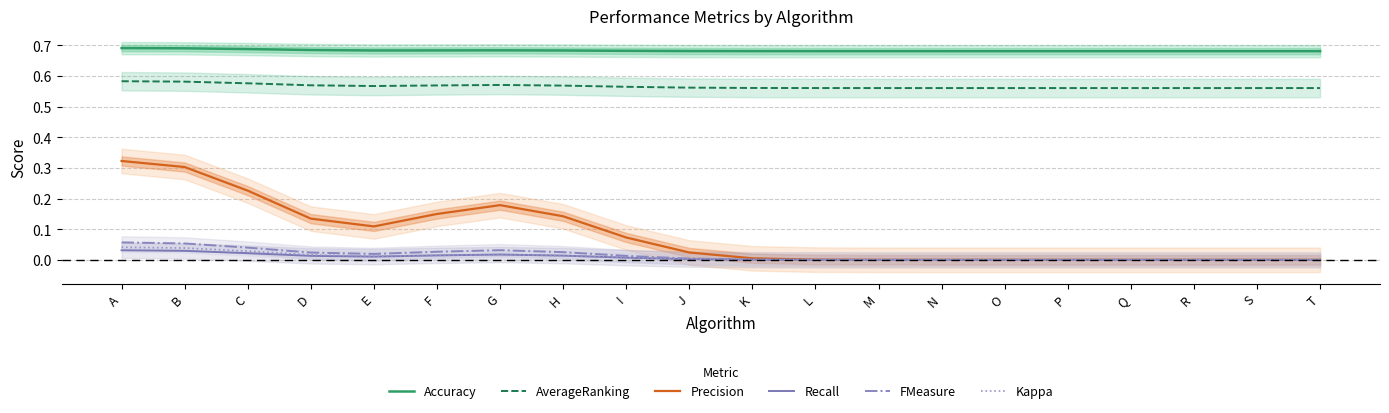

Rank the series at C from highest to lowest value.

Accuracy, AverageRanking, Precision, FMeasure, Kappa, Recall